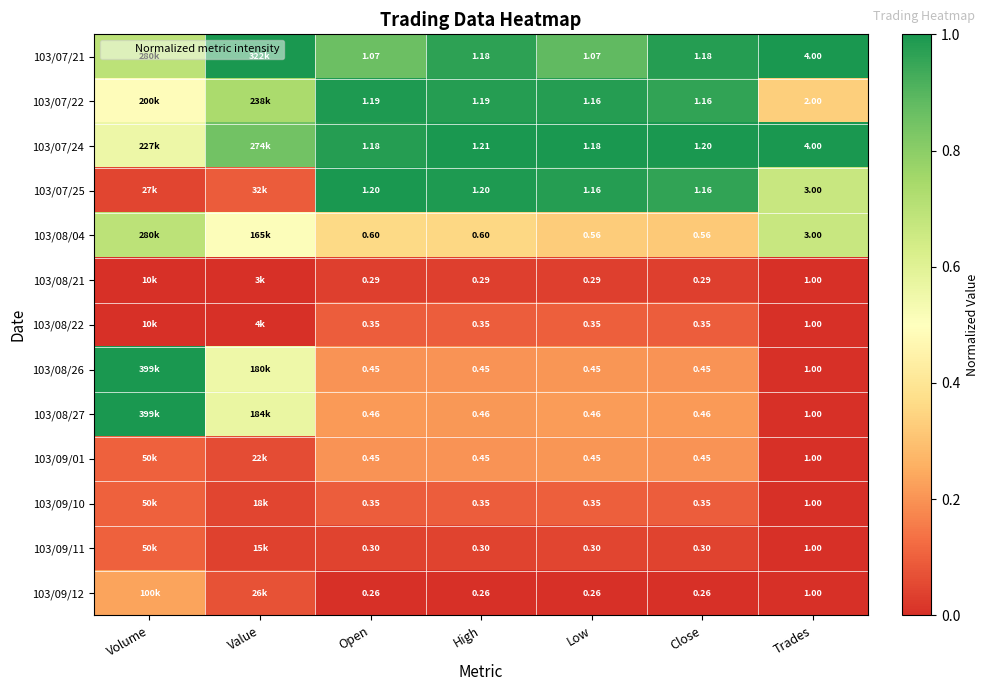

The 103/07/21 series shows 1.7 at Close. True or false?

False